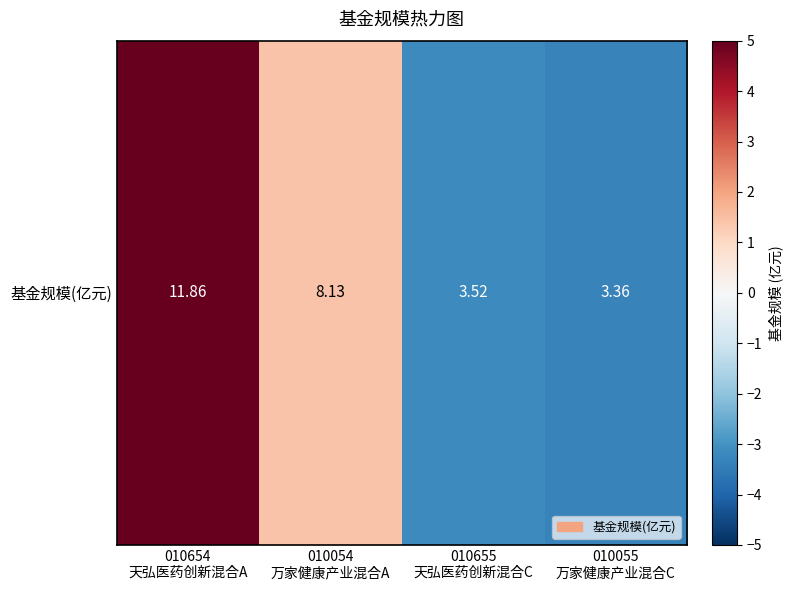

Reading right to left, extract all data points from this chart.

010055
万家健康产业混合C=-3.4	010655
天弘医药创新混合C=-3.2	010054
万家健康产业混合A=1.4	010654
天弘医药创新混合A=5.1